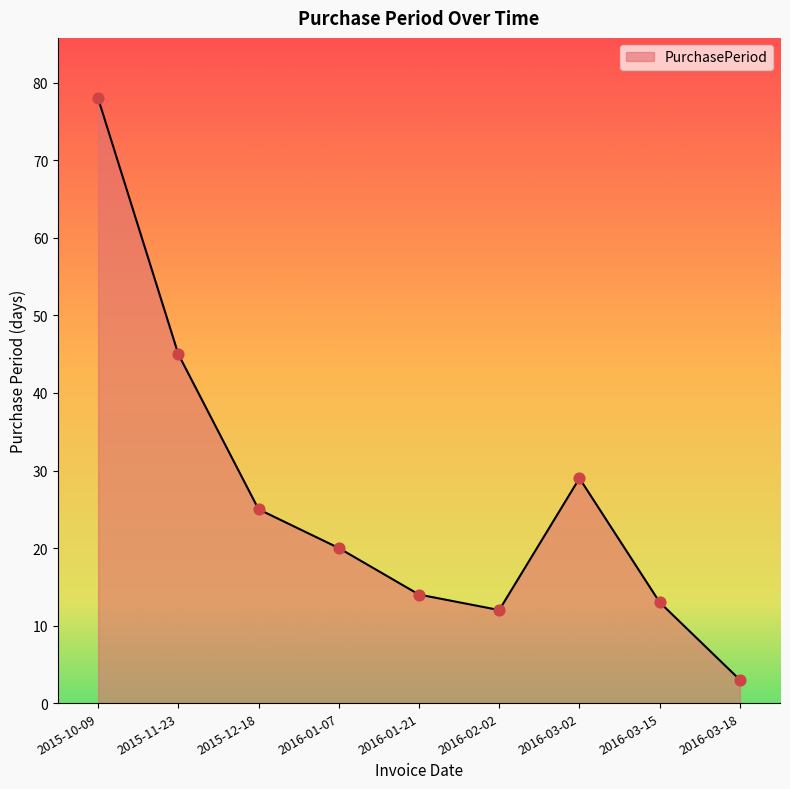

What is the change in value from 2015-12-18 to 2016-02-02?

-13